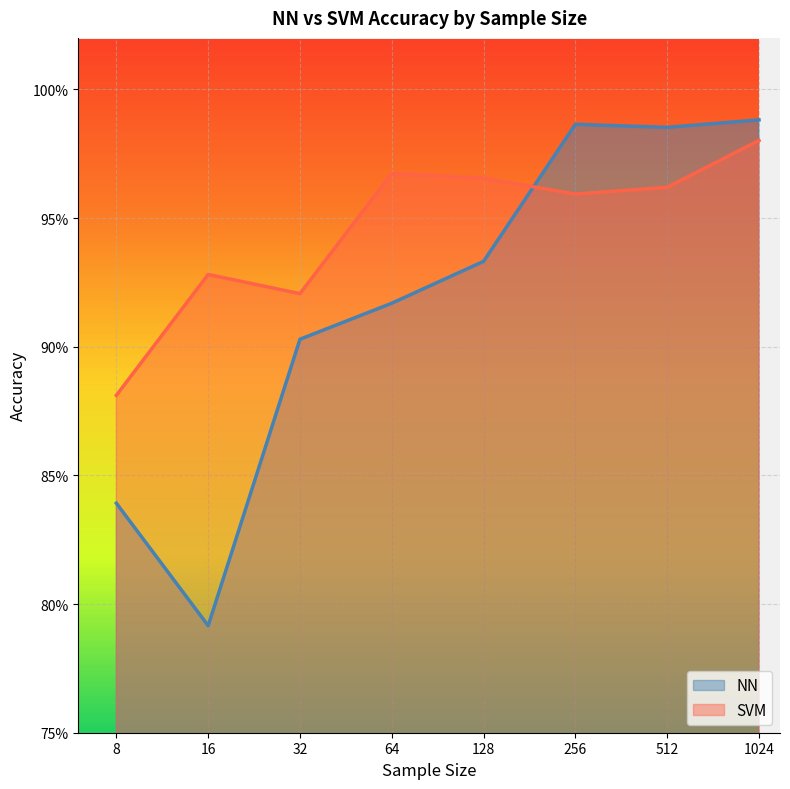

At 512, list the series in order from smallest to largest.

SVM, NN